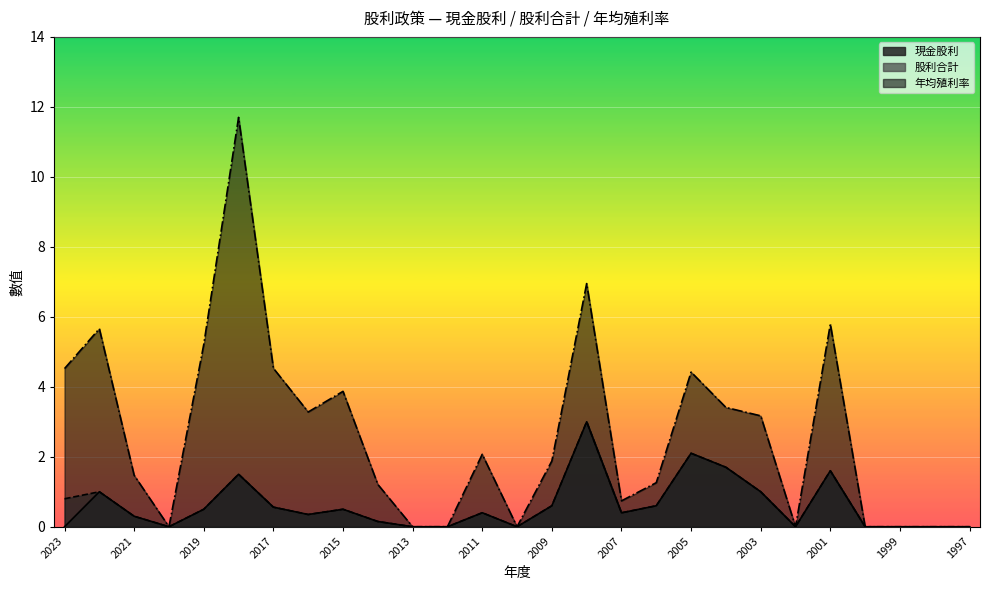

Reading left to right, transcribe all the data shown in this chart.

現金股利: 2023=0.0	2022=1.0	2021=0.3	2020=0.0	2019=0.5	2018=1.5	2017=0.6	2016=0.3	2015=0.5	2014=0.1	2013=0.0	2012=0.0	2011=0.4	2010=0.0	2009=0.6	2008=3.0	2007=0.4	2006=0.6	2005=2.1	2004=1.7	2003=1.0	2002=0.0	2001=1.6	2000=0.0	1999=0.0	1998=0.0	1997=0.0
股利合計: 2023=0.8	2022=1.0	2021=0.3	2020=0.0	2019=0.5	2018=1.5	2017=0.6	2016=0.3	2015=0.5	2014=0.1	2013=0.0	2012=0.0	2011=0.4	2010=0.0	2009=0.6	2008=3.0	2007=0.4	2006=0.6	2005=2.1	2004=1.7	2003=1.0	2002=0.0	2001=1.6	2000=0.0	1999=0.0	1998=0.0	1997=0.0
年均殖利率: 2023=4.5	2022=5.7	2021=1.5	2020=0.0	2019=5.2	2018=11.7	2017=4.5	2016=3.3	2015=3.9	2014=1.2	2013=0.0	2012=0.0	2011=2.1	2010=0.0	2009=1.9	2008=7.0	2007=0.7	2006=1.3	2005=4.4	2004=3.4	2003=3.2	2002=0.0	2001=5.8	2000=0.0	1999=0.0	1998=0.0	1997=0.0